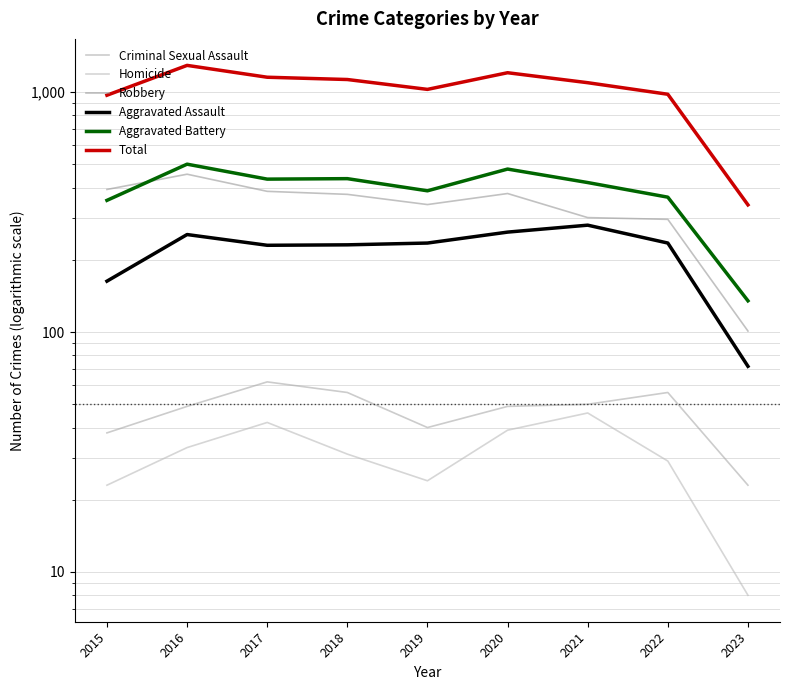

What is the maximum value shown in the chart?

1293